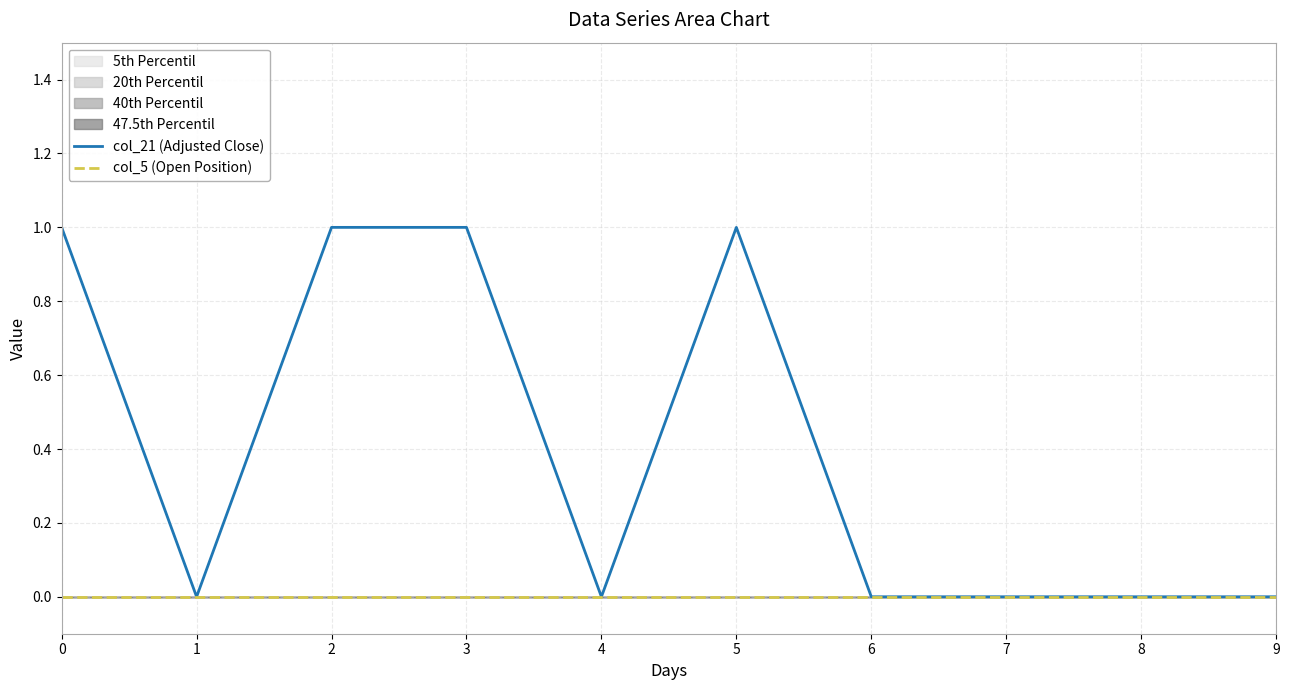

Between 0 and 2, which series saw the biggest shift?

col_21 (Adjusted Close)